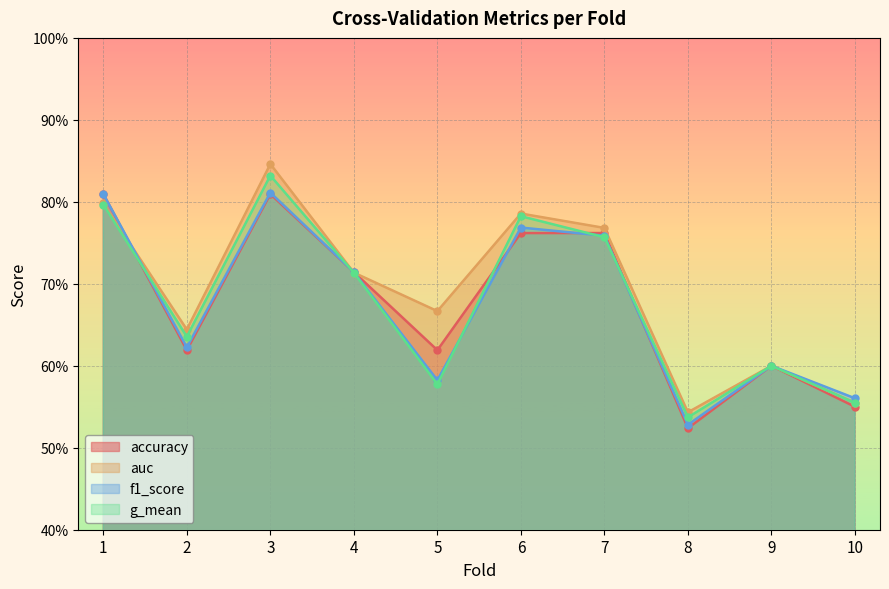

Is the value of g_mean at 10 greater than the value of f1_score at 3?

No